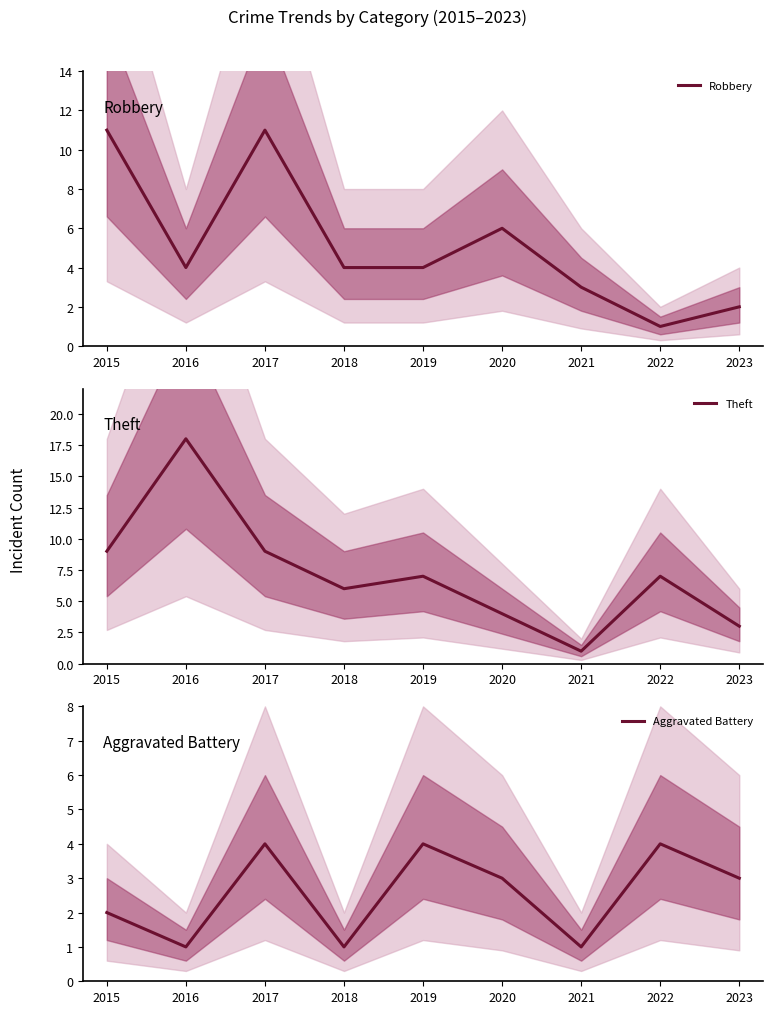

In Robbery, how many points are higher than both neighbors (excluding endpoints)?

2